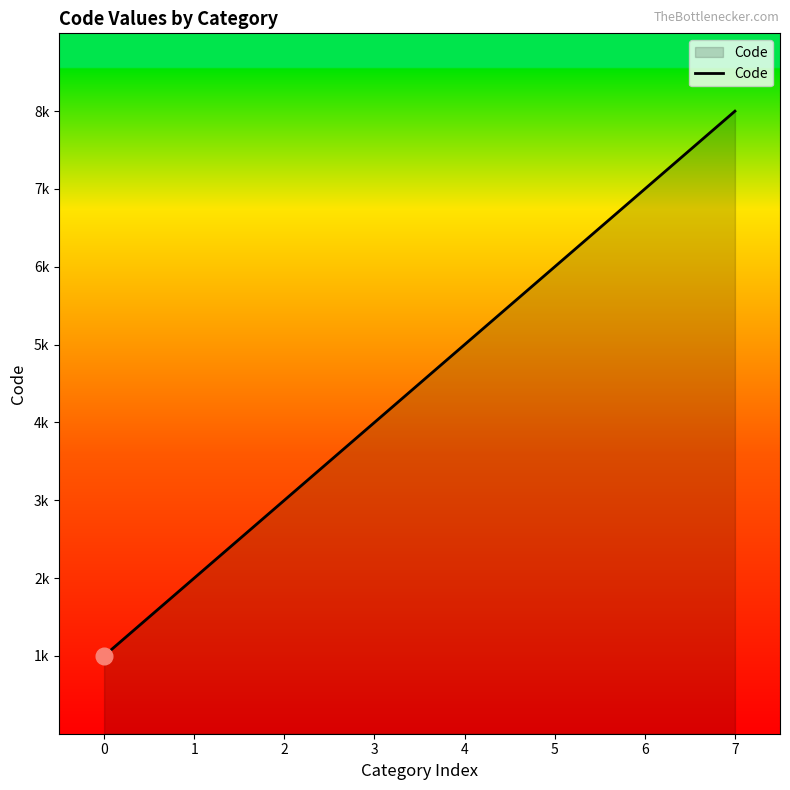

How many values are between 3000 and 7000?

5